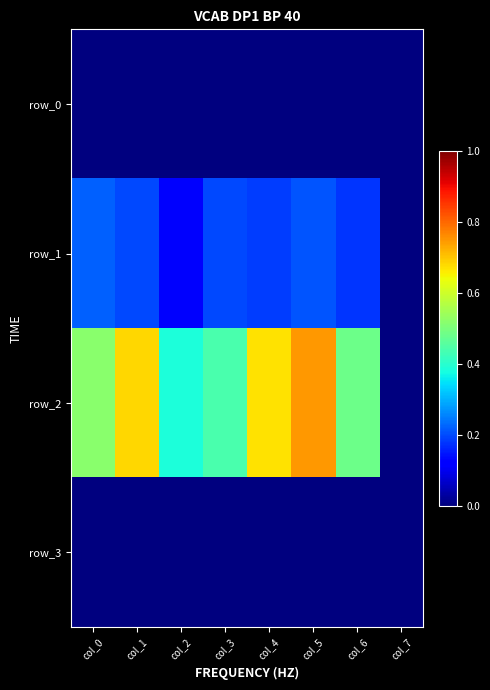

List the labels in order of row_1 value, smallest first.

col_7, col_2, col_6, col_4, col_1, col_3, col_5, col_0